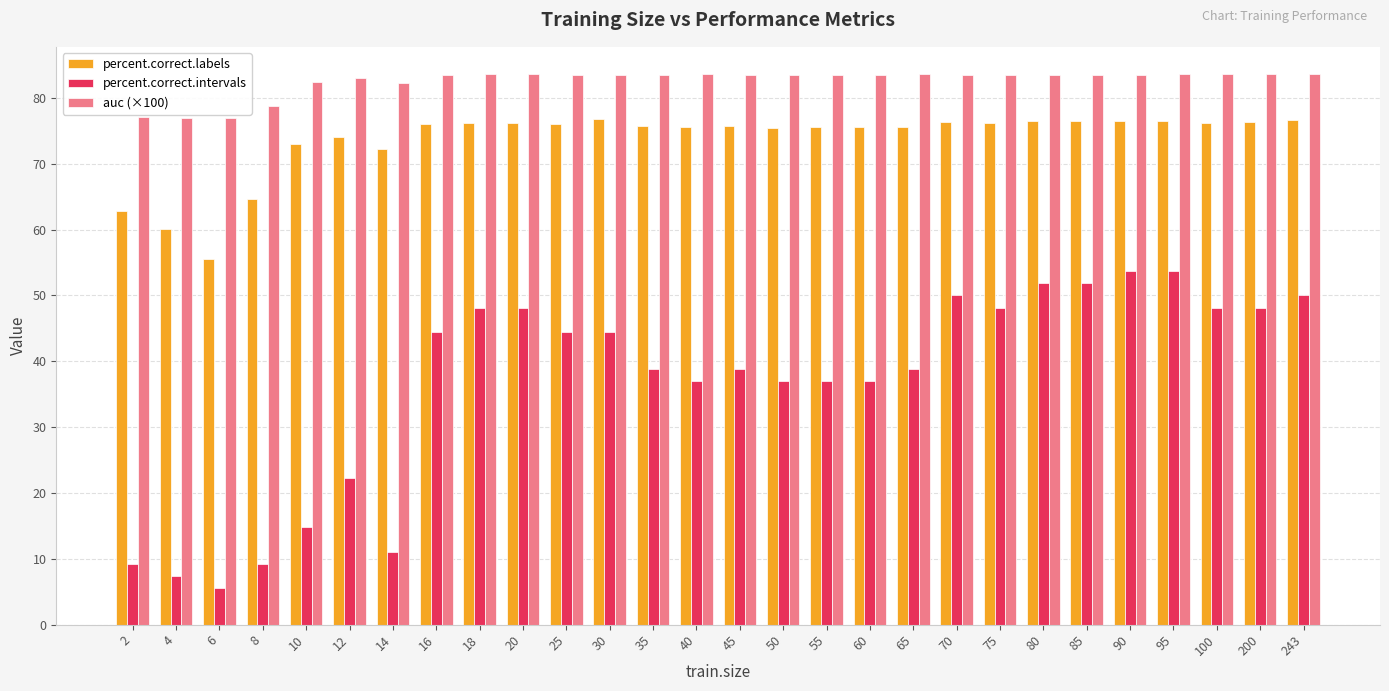

Is the value of auc (×100) at 20 greater than the value of percent.correct.labels at 2?

Yes